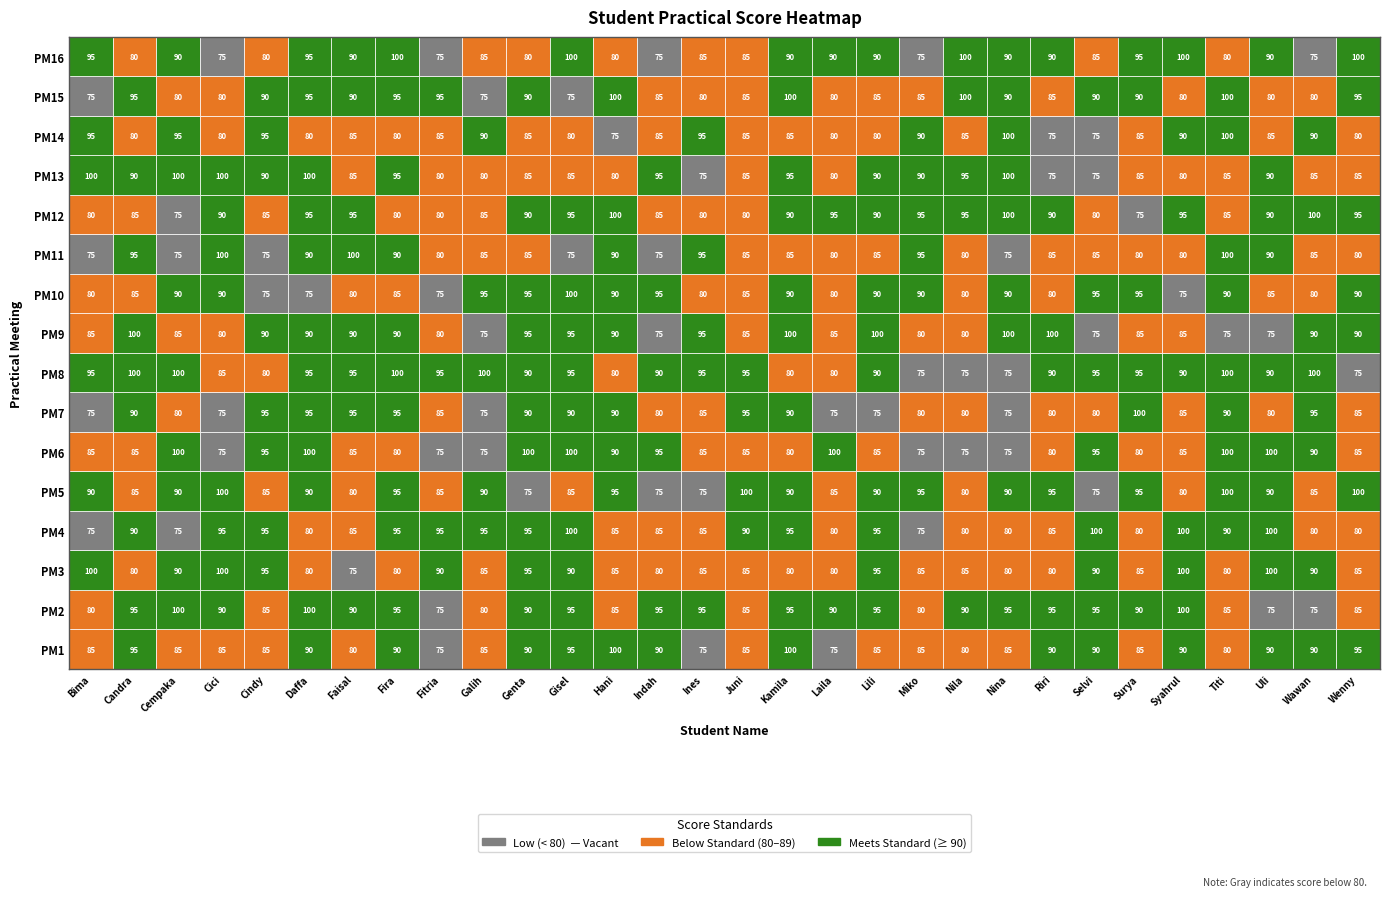

What is the total value across all series at Juni?

1395